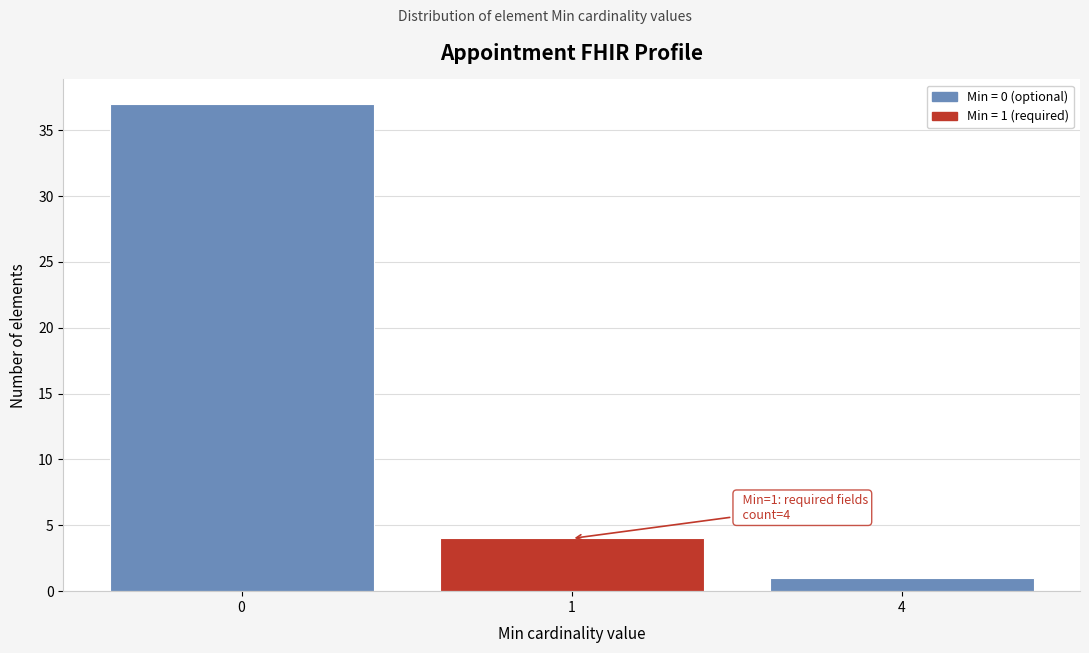

Reading left to right, what are all the values shown in this chart?

0=37	1=4	4=1